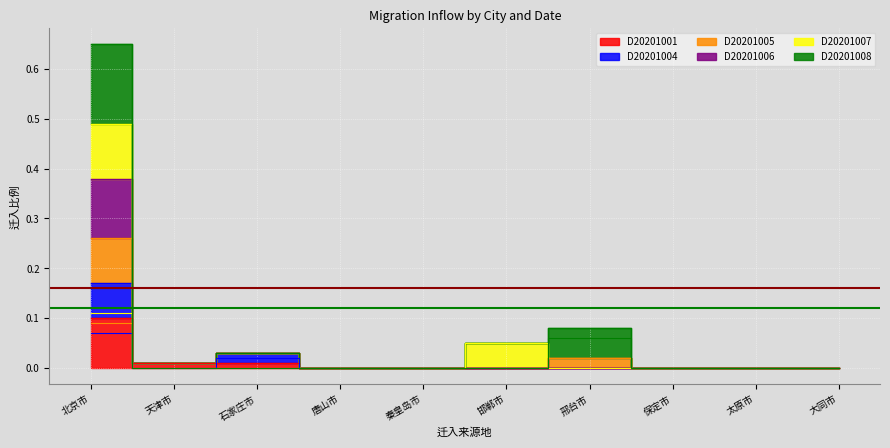

The value of D20201001 at 邢台市 is -0.0. True or false?

False